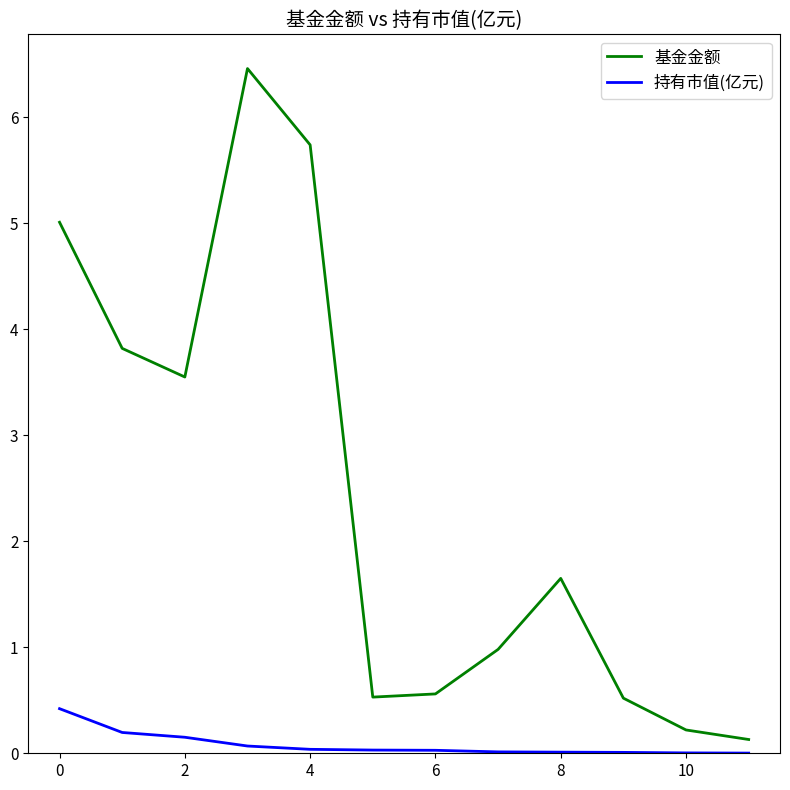

Rank the series by their average value, from lowest to highest.

持有市值(亿元), 基金金额